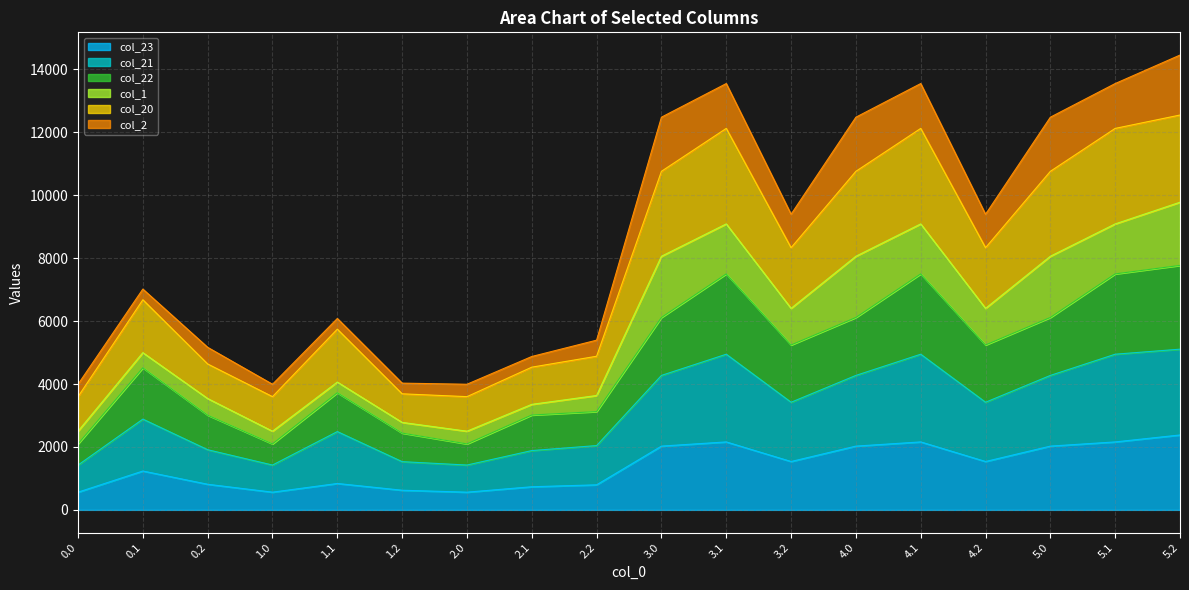

Between 1.1 and 3.1, which series saw the biggest shift?

col_20